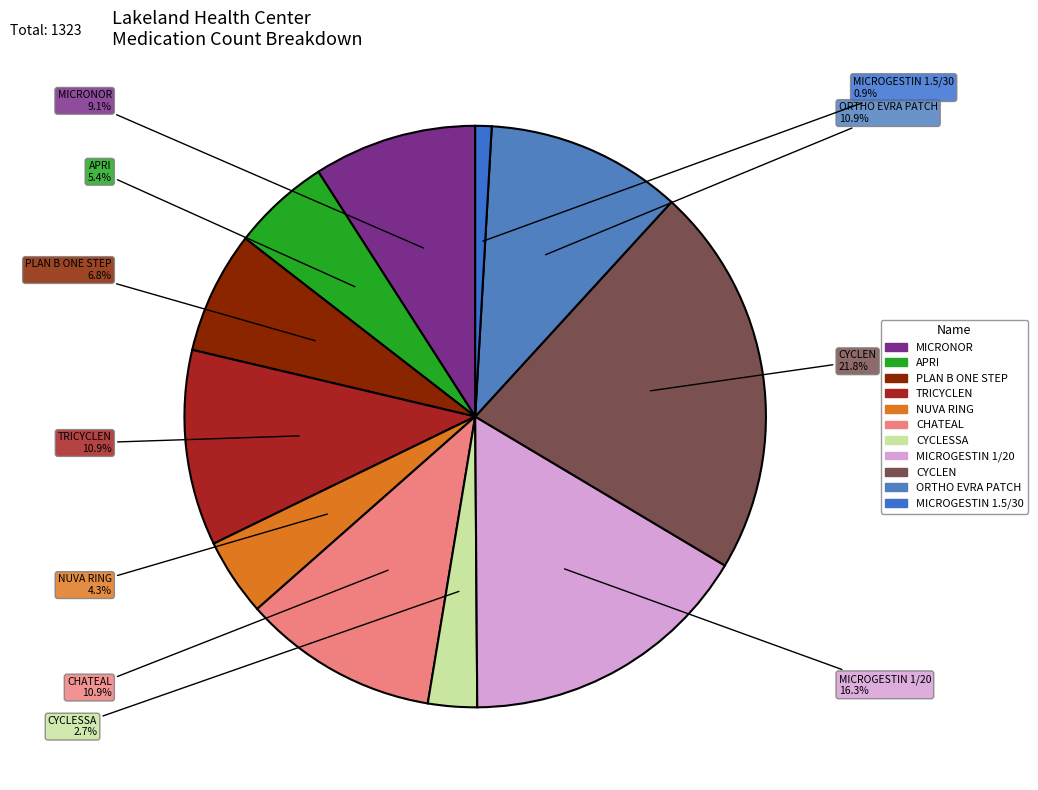

To the nearest percent, what is the difference between the largest and smallest slice percentages?

21%